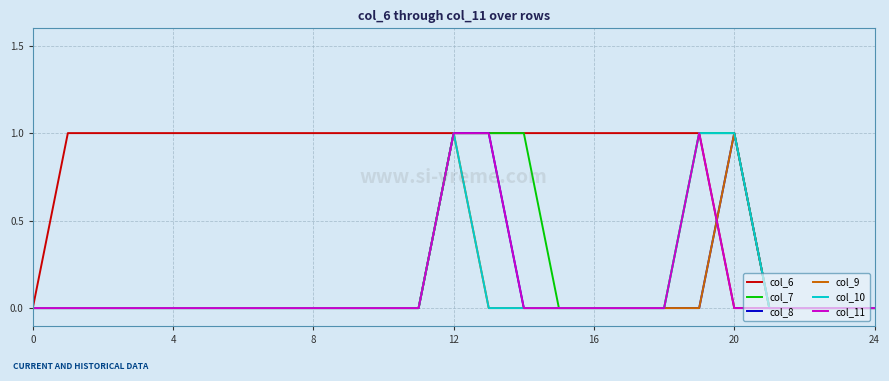

Which series has the largest total across all categories?

col_6